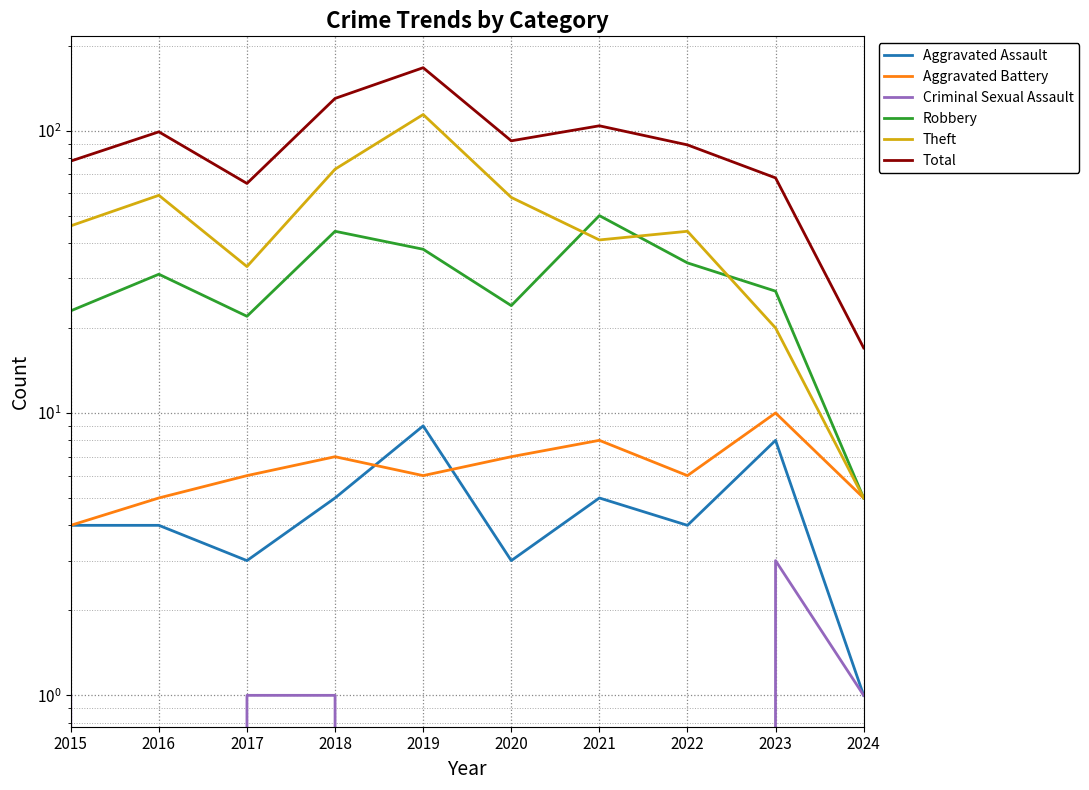

How many values in the Aggravated Battery series are below 6?

3